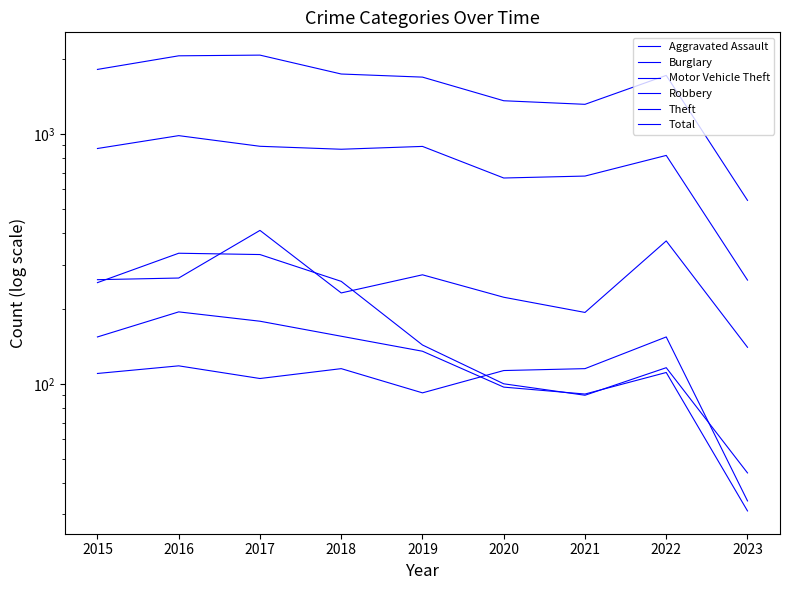

True or false: Aggravated Assault has more than 2 interior local peaks.

True